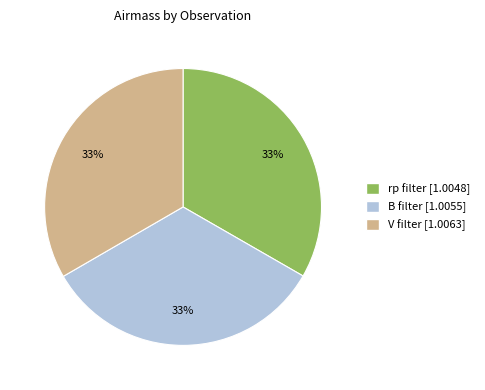

True or false: B filter [1.0055] accounts for 28% of the total.

False